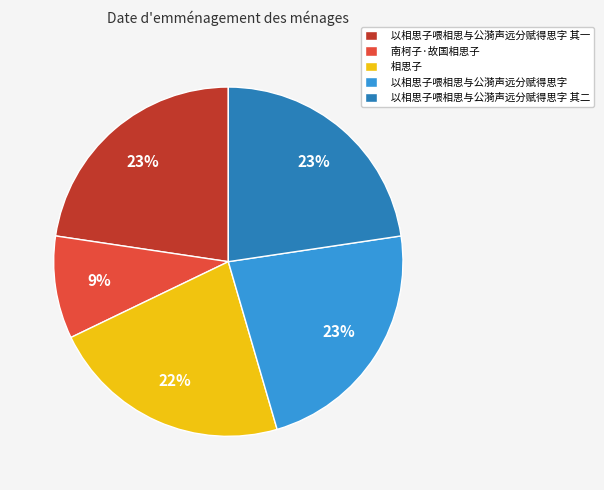

Do 以相思子喂相思与公漪声远分赋得思字 其二 and 南柯子·故国相思子 together represent more than half of the pie?

No